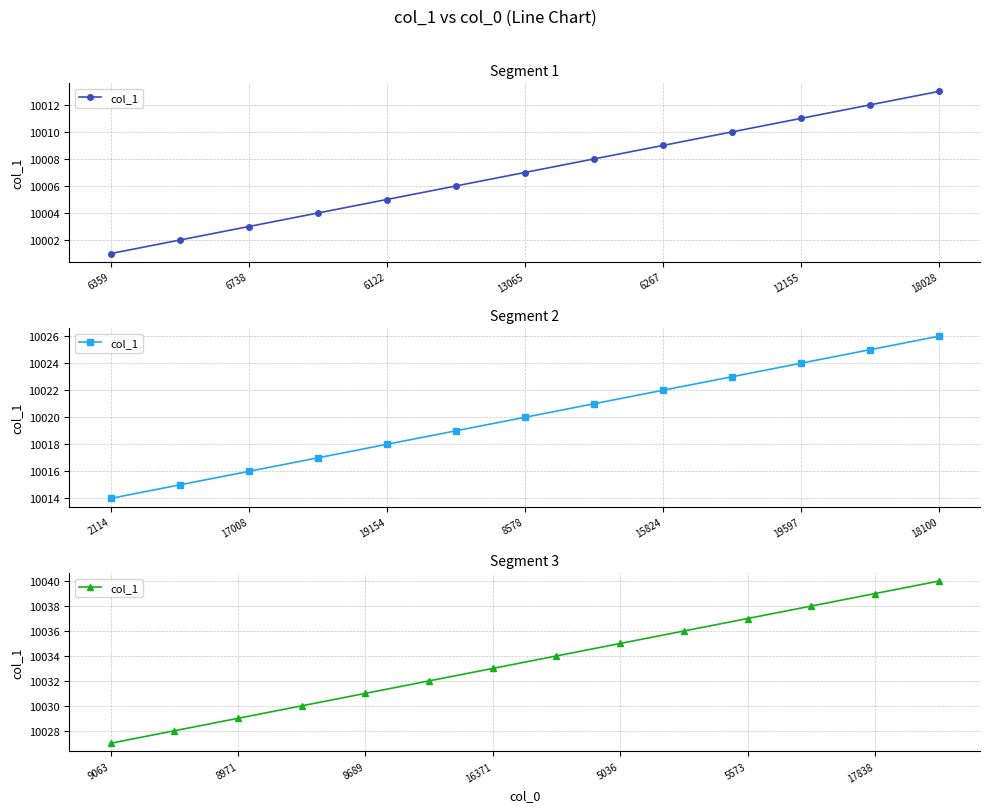

How many data points does each series have?

14